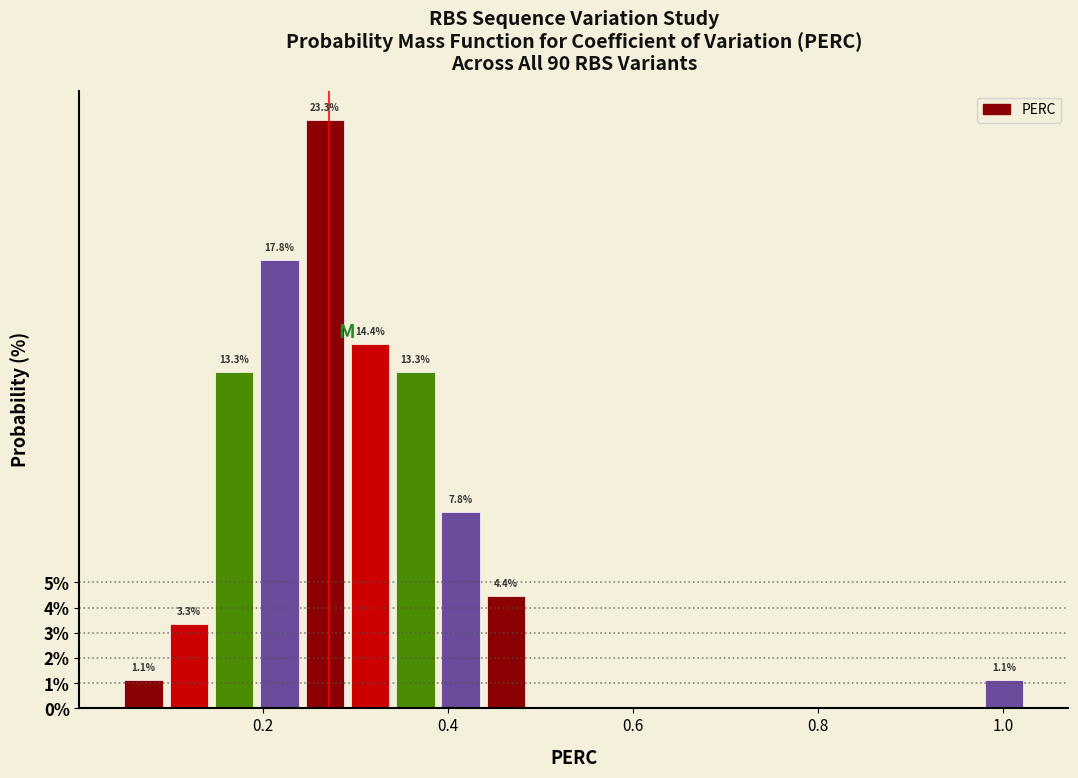

Around what value on the x-axis is the tallest bar? Give the approximate position of its centre, as read against the axis.

0.26